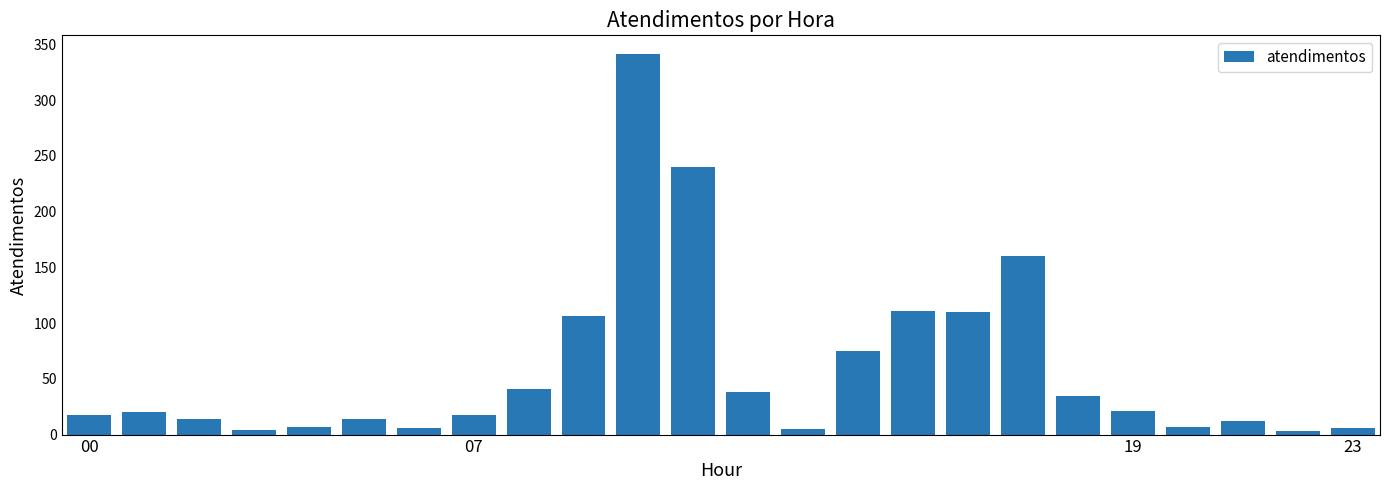

What is the greatest value displayed?

341